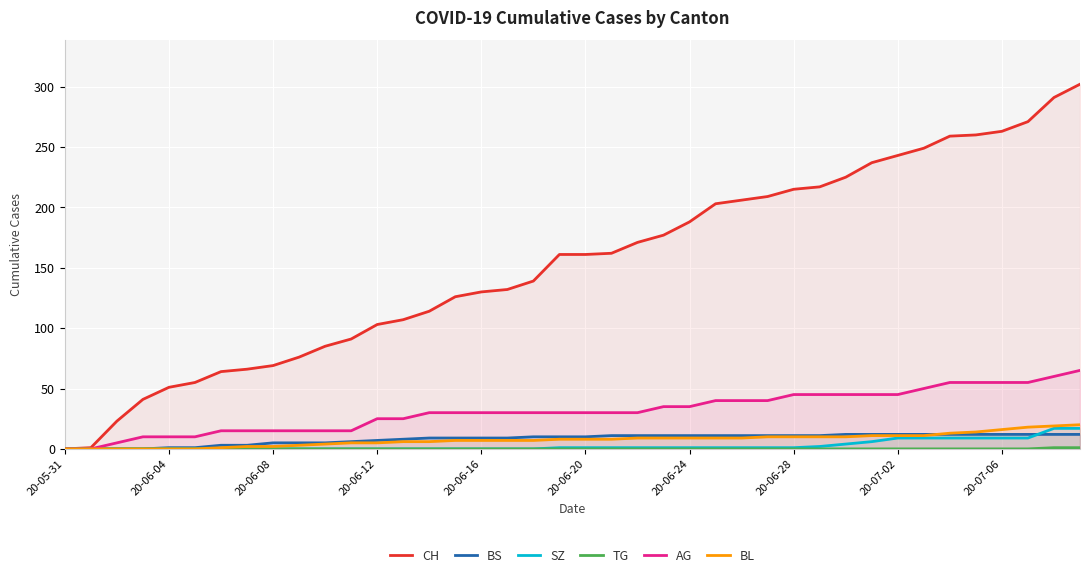

True or false: SZ and BL cross at least once.

False